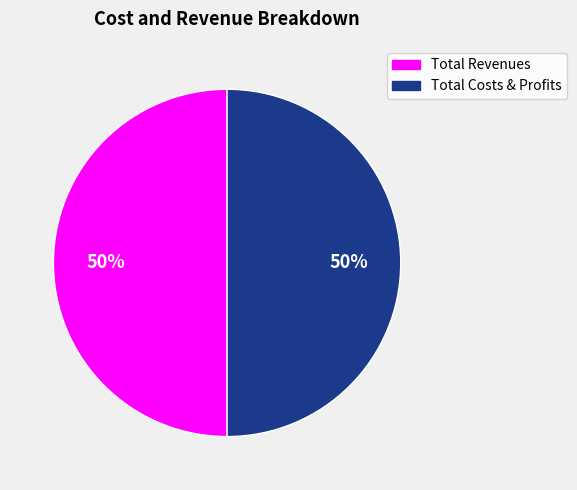

To the nearest percent, what is the average slice percentage?

50%